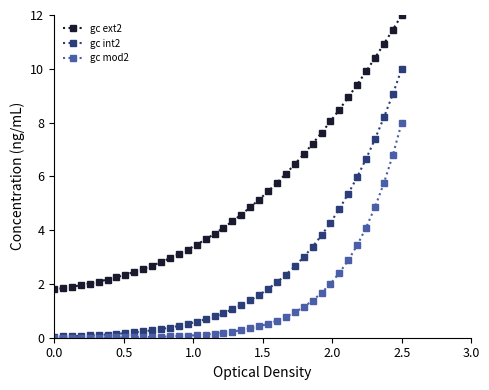

List the series in order of their peak value, highest first.

gc ext2, gc int2, gc mod2